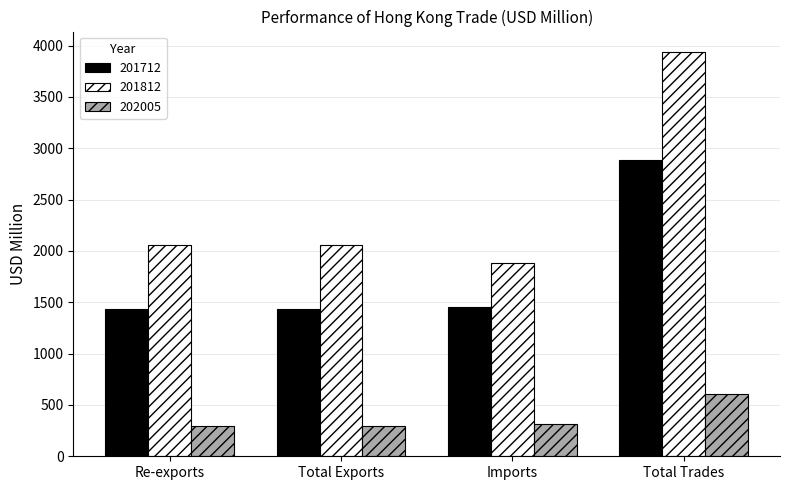

What is the label of the 1st bar from the right?

Total Trades